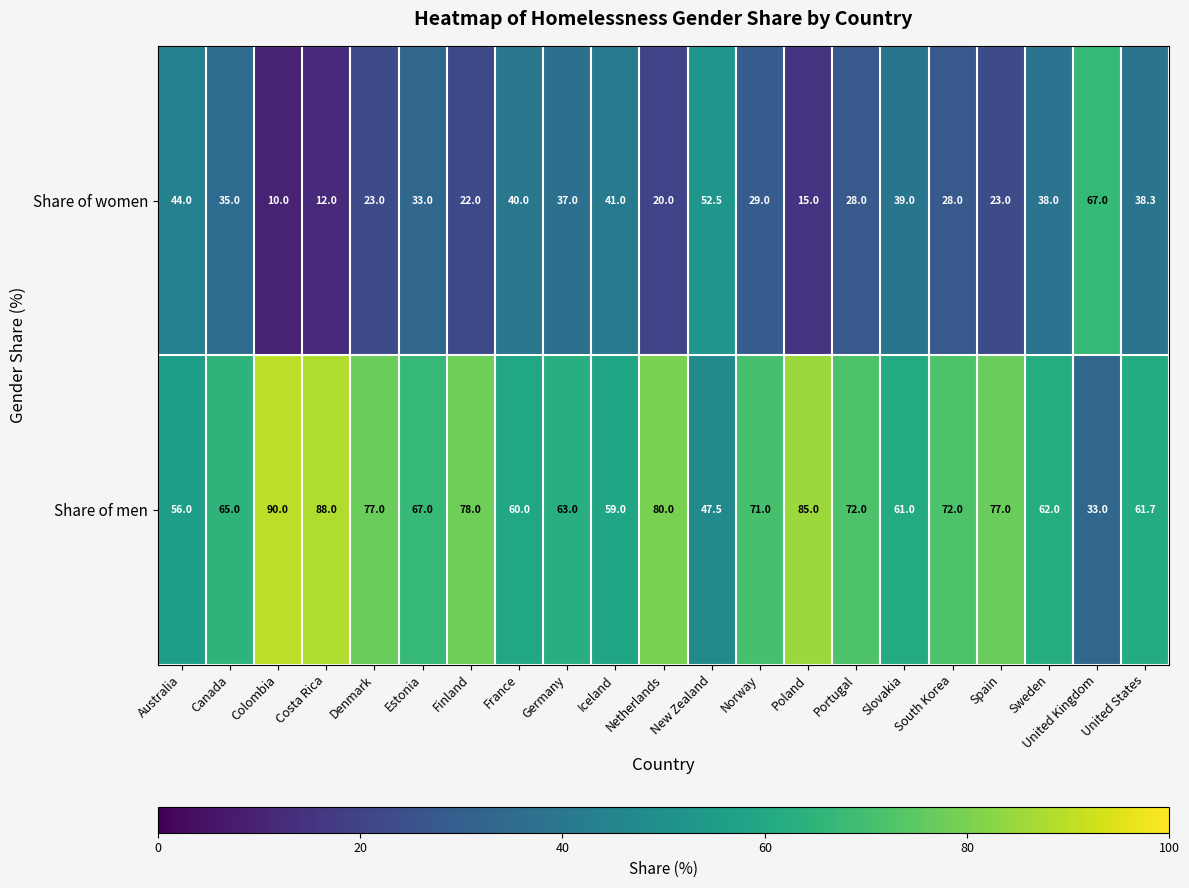

What is the sum of all Share of women values?

674.8